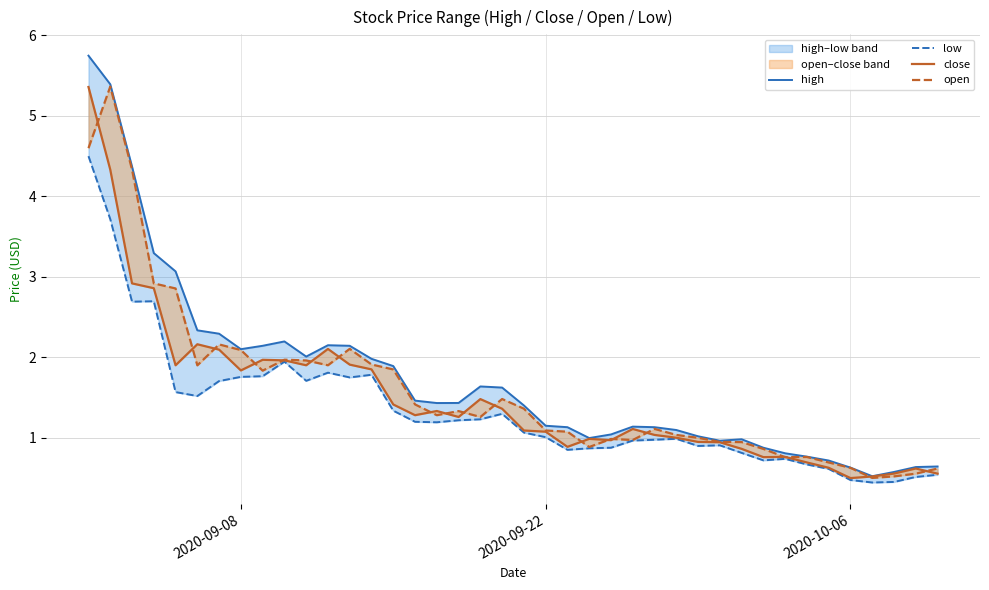

Reading left to right, list all the values displayed in this chart.

high: 5.7	5.4	4.4	3.3	3.1	2.3	2.3	2.1	2.1	2.2	2.0	2.2	2.1	2.0	1.9	1.5	1.4	1.4	1.6	1.6	1.4	1.2	1.1	1.0	1.0	1.1	1.1	1.1	1.0	1.0	1.0	0.9	0.8	0.8	0.7	0.6	0.5	0.6	0.6	0.6
low: 4.5	3.7	2.7	2.7	1.6	1.5	1.7	1.8	1.8	1.9	1.7	1.8	1.8	1.8	1.3	1.2	1.2	1.2	1.2	1.3	1.1	1.0	0.9	0.9	0.9	1.0	1.0	1.0	0.9	0.9	0.8	0.7	0.7	0.7	0.6	0.5	0.4	0.5	0.5	0.5
close: 5.4	4.3	2.9	2.9	1.9	2.2	2.1	1.8	2.0	2.0	1.9	2.1	1.9	1.9	1.4	1.3	1.3	1.3	1.5	1.4	1.1	1.1	0.9	1.0	1.0	1.1	1.0	1.0	1.0	0.9	0.9	0.8	0.8	0.7	0.6	0.5	0.5	0.6	0.6	0.6
open: 4.6	5.4	4.3	2.9	2.9	1.9	2.2	2.1	1.8	2.0	2.0	1.9	2.1	1.9	1.9	1.4	1.3	1.3	1.3	1.5	1.4	1.1	1.1	0.9	1.0	1.0	1.1	1.0	1.0	1.0	0.9	0.9	0.8	0.8	0.7	0.6	0.5	0.5	0.6	0.6